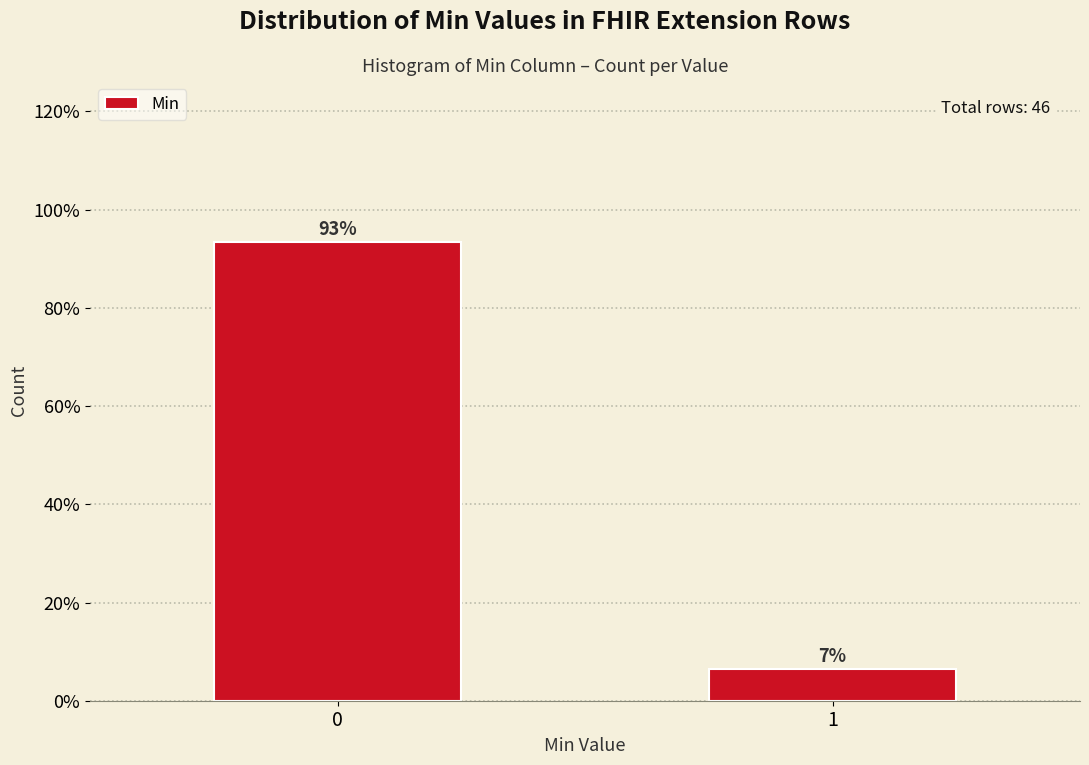

Are the bars horizontal?

No